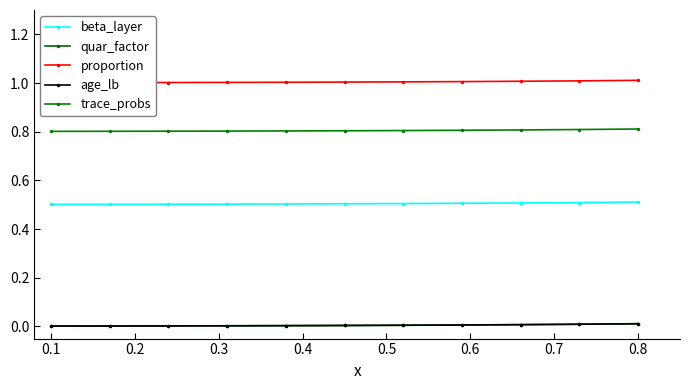

What is the average value of the proportion series?

1.0